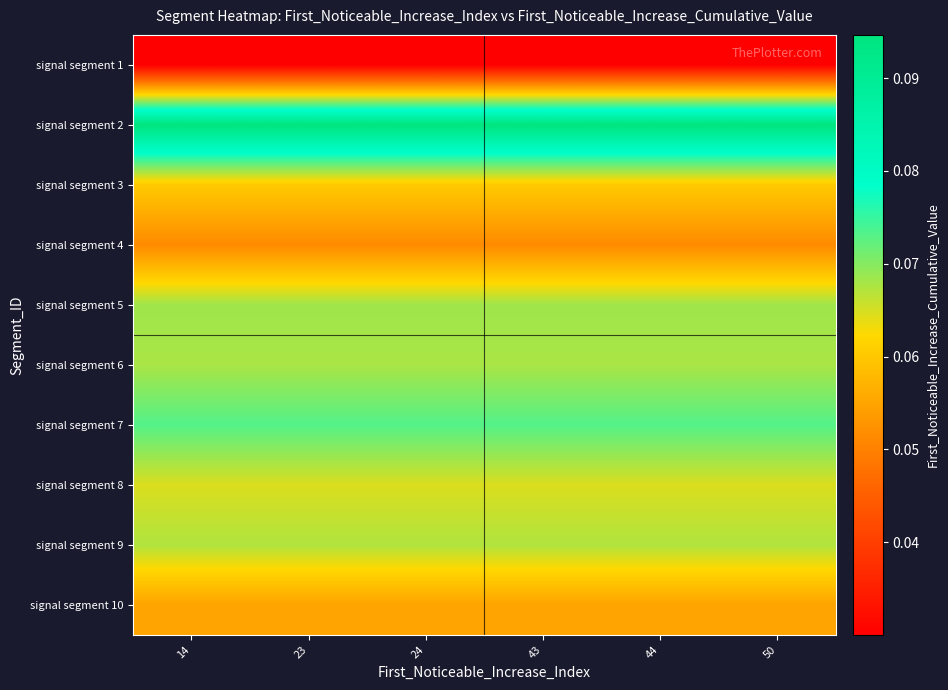

At which category is the sum across all series the highest?

14